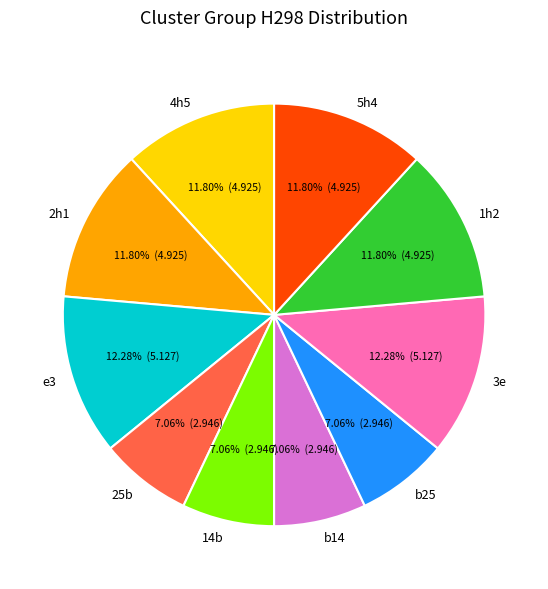

To the nearest percent, what is the difference between the 25b and 5h4 slice percentages?

5%